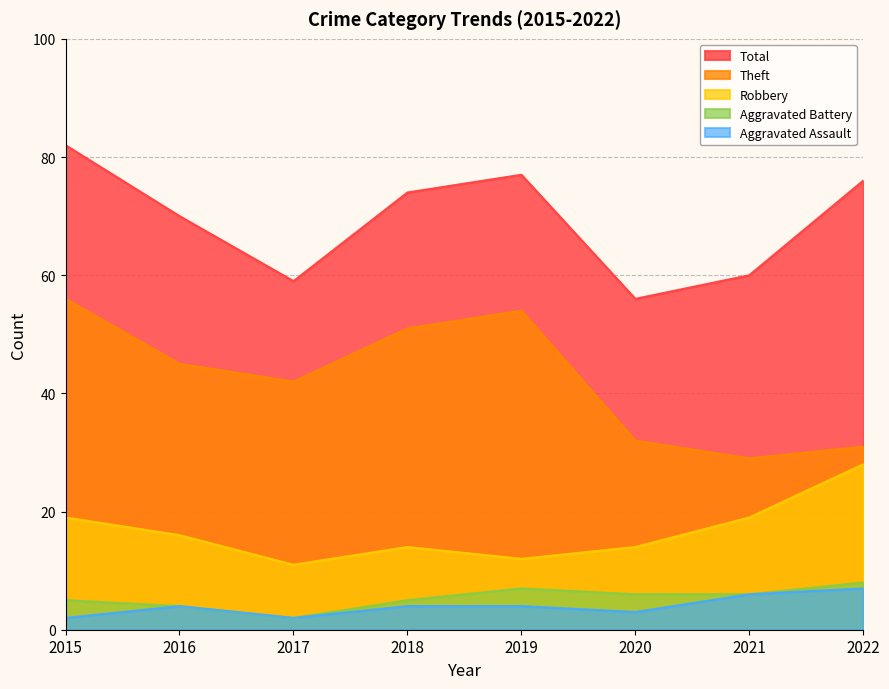

How many lines are shown in the chart?

5